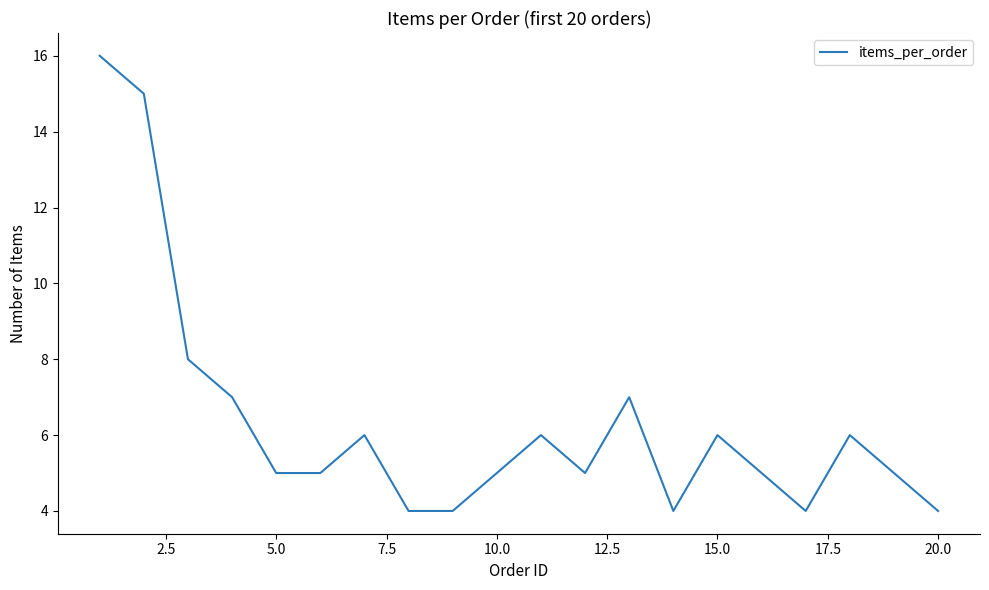

What is the smallest value displayed?

4